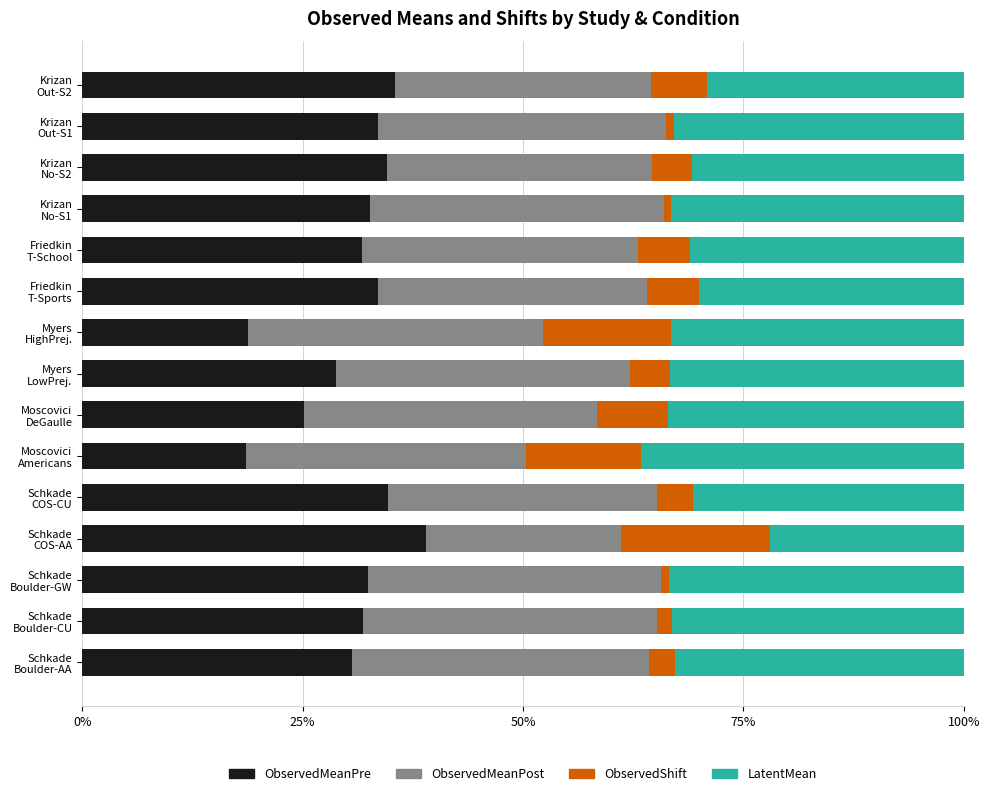

What is the difference between the second highest and minimum values in the ObservedMeanPre series?

16.8